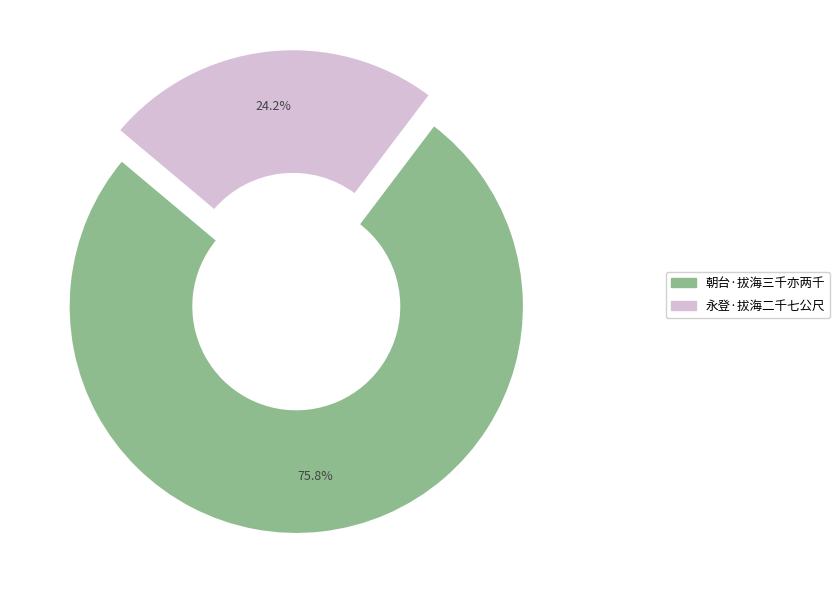

How many segments does this pie chart have?

2